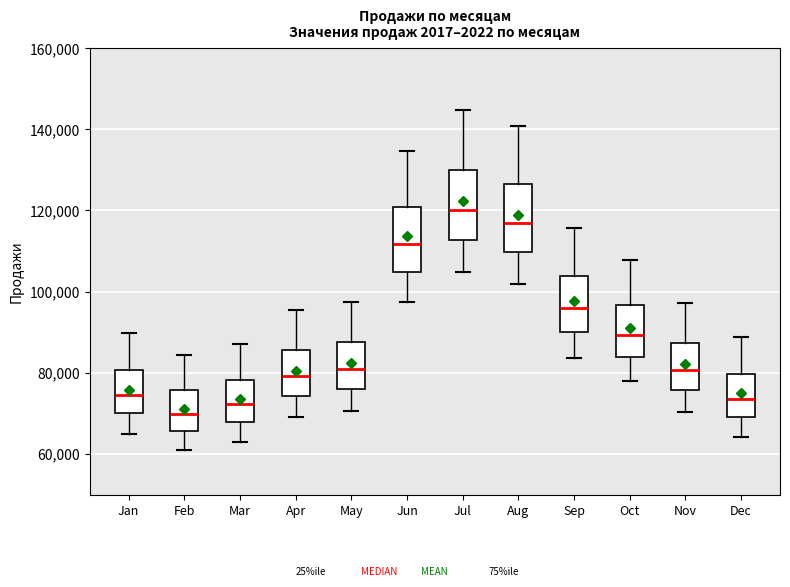

Which box's median line is the highest?

Jul